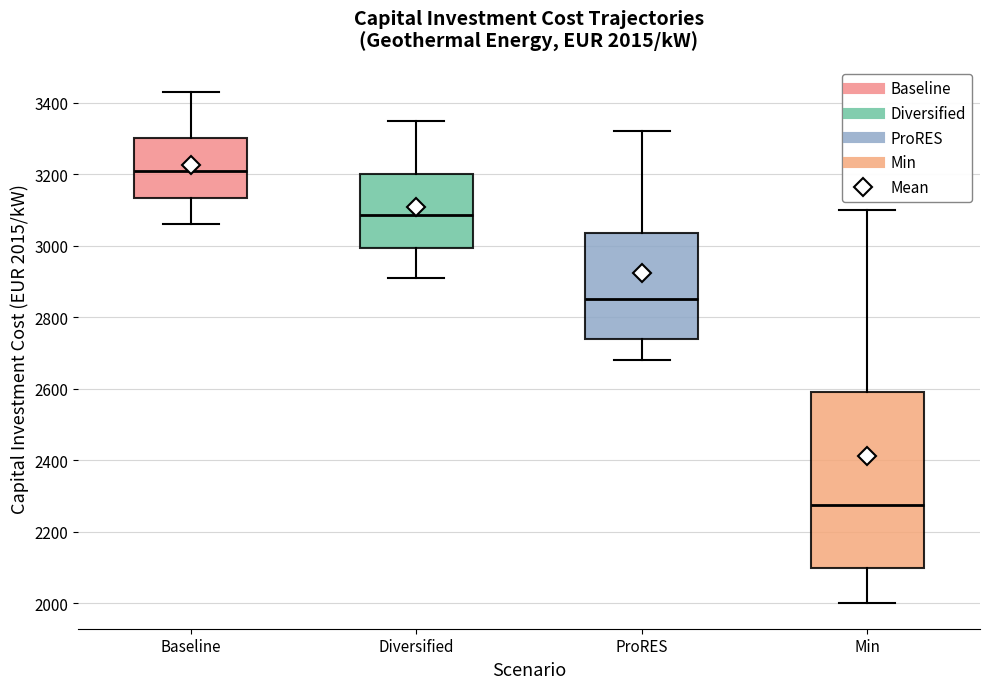

Which box is the tallest, from its lower edge to its upper edge?

Min